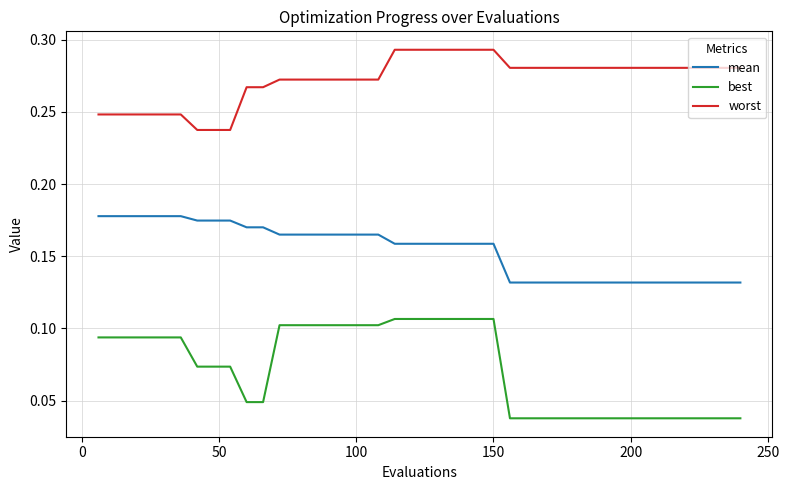

Count the number of data series in this chart.

3